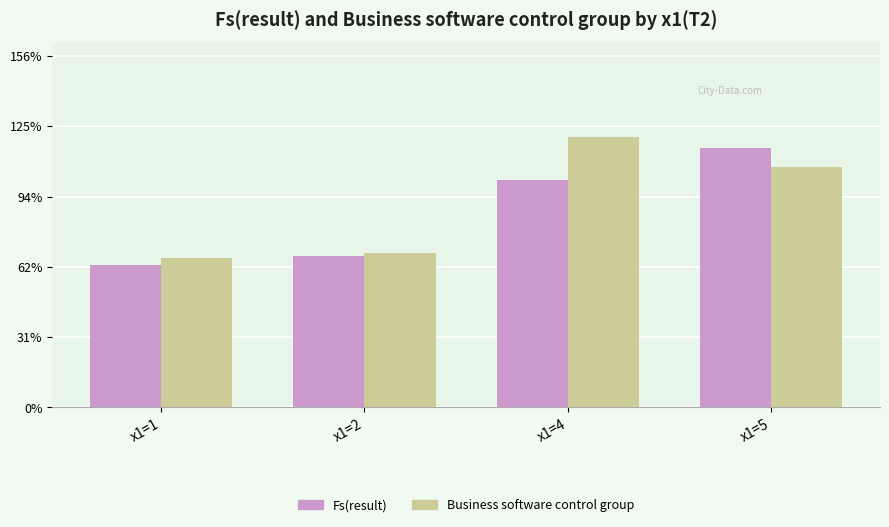

The Business software control group series shows 0.4 at x1=2. True or false?

False